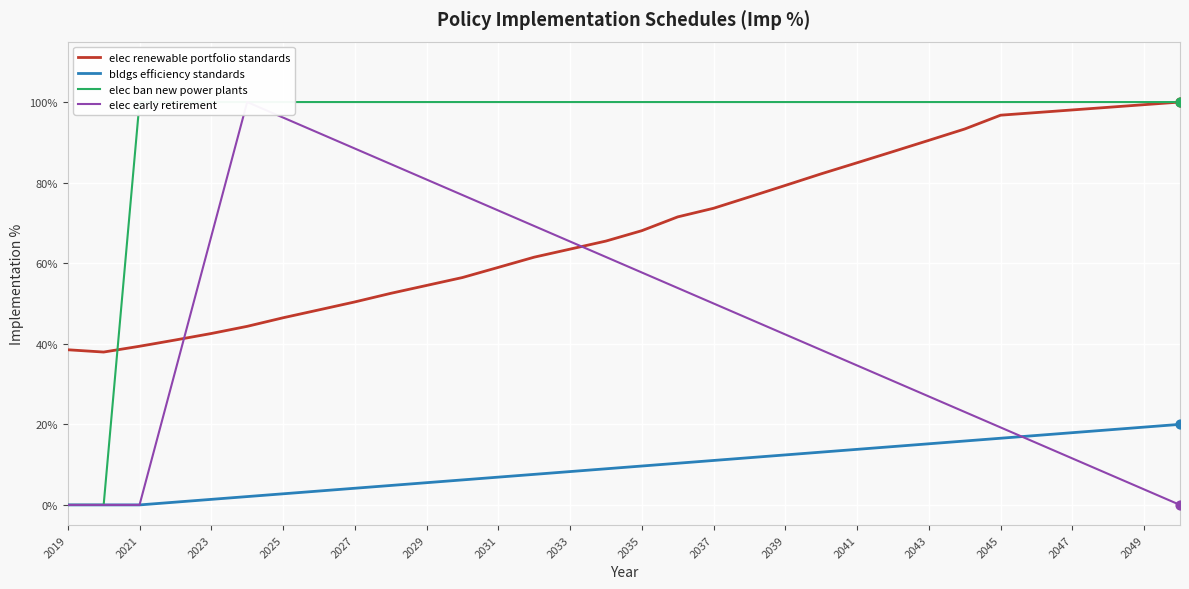

At how many categories does at least one series exceed 78?

30